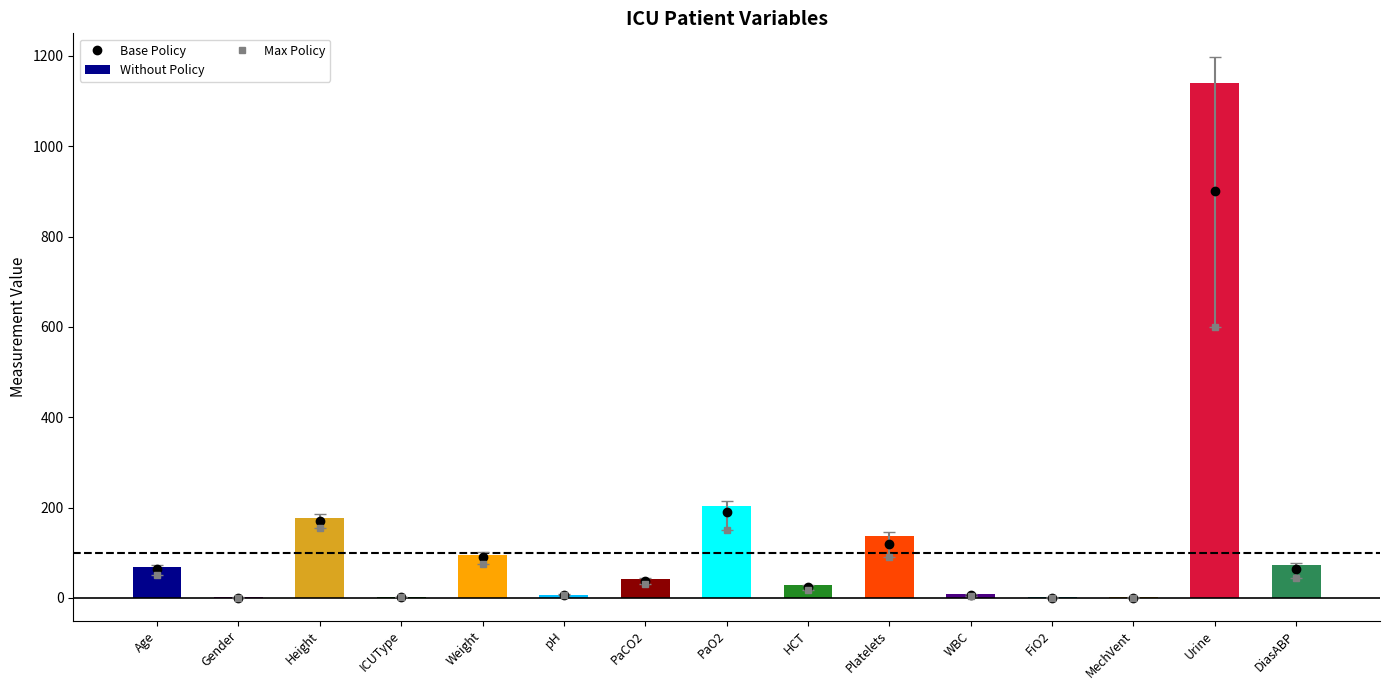

The value at PaCO2 is 41.0. True or false?

True